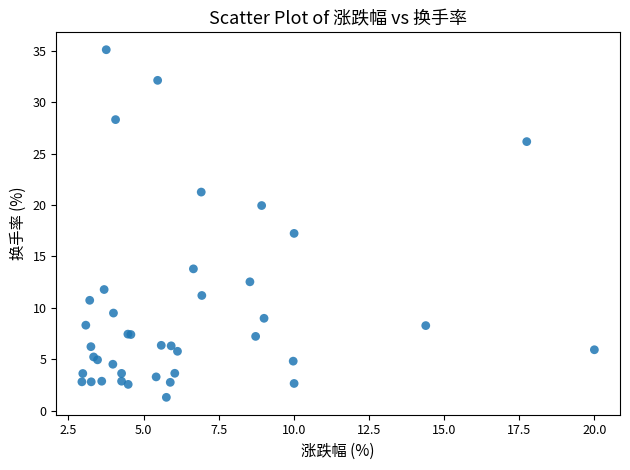

What Y value in the scatter plot is closest to 18?

17.2